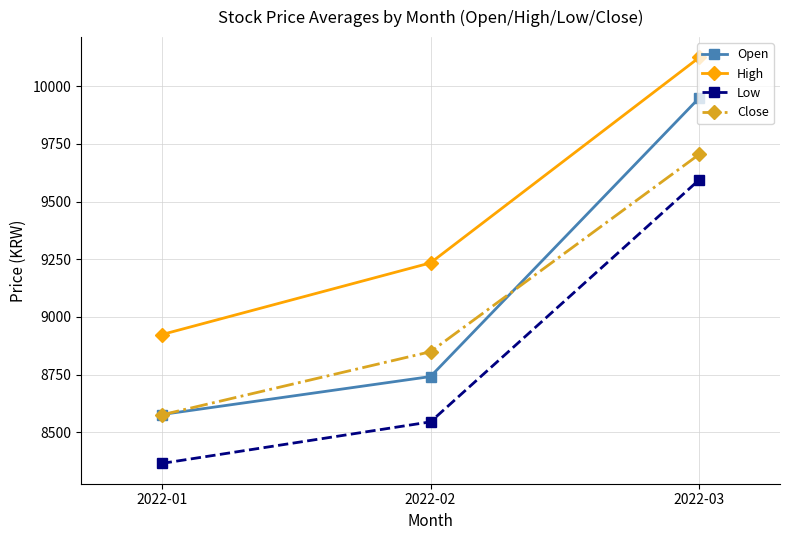

Which category has the lowest value in the Close series?

2022-01